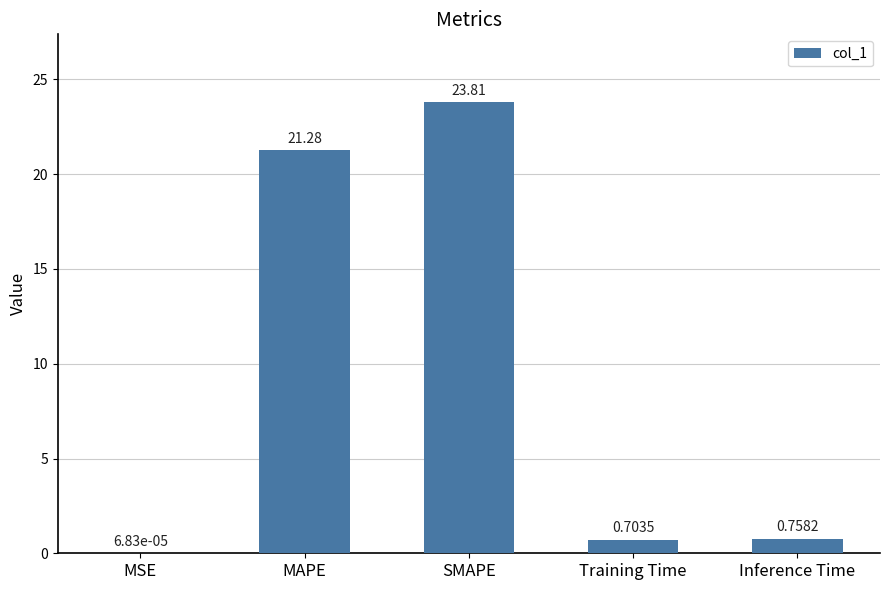

Which category has the highest value across all series?

SMAPE